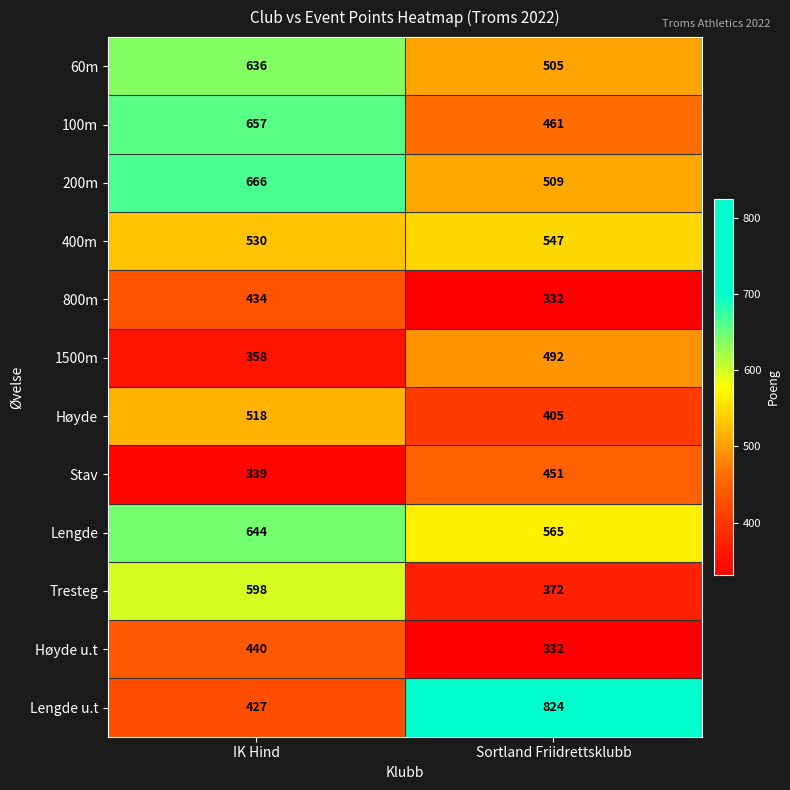

Rank the series by their maximum value, from highest to lowest.

Lengde u.t, 200m, 100m, Lengde, 60m, Tresteg, 400m, Høyde, 1500m, Stav, Høyde u.t, 800m